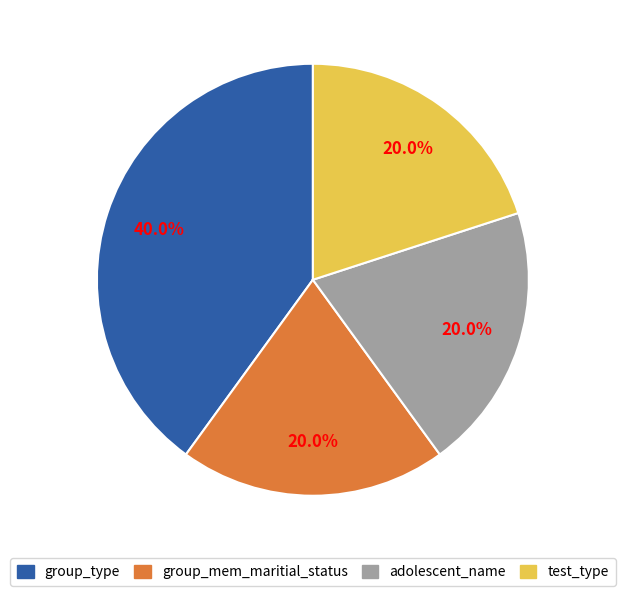

To the nearest percent, what is the average slice percentage?

25%